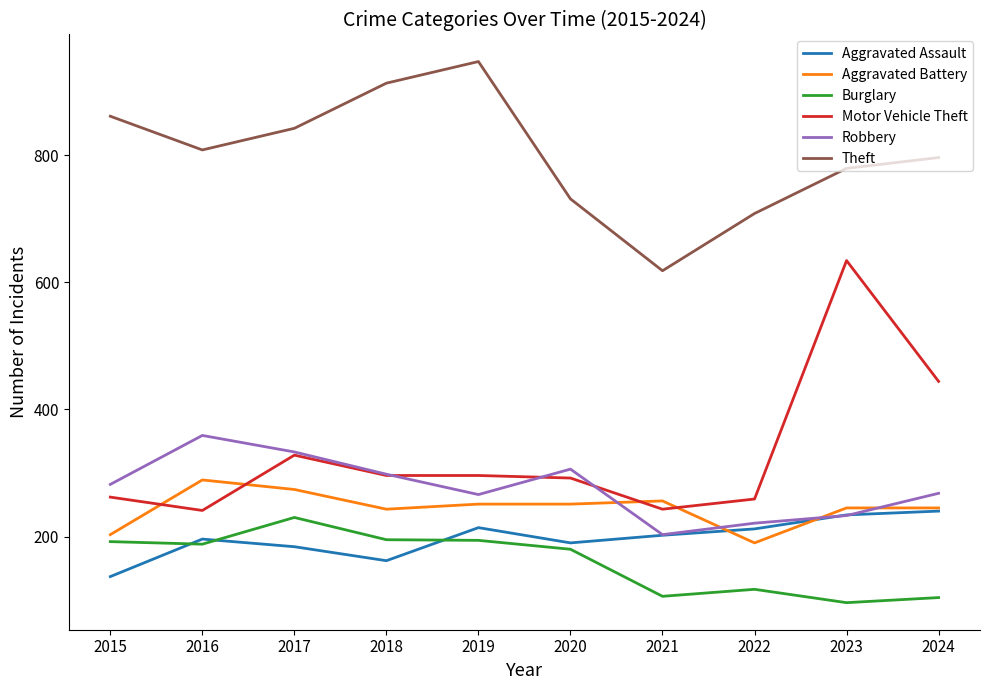

In Robbery, how many points are lower than both neighbors (excluding endpoints)?

2